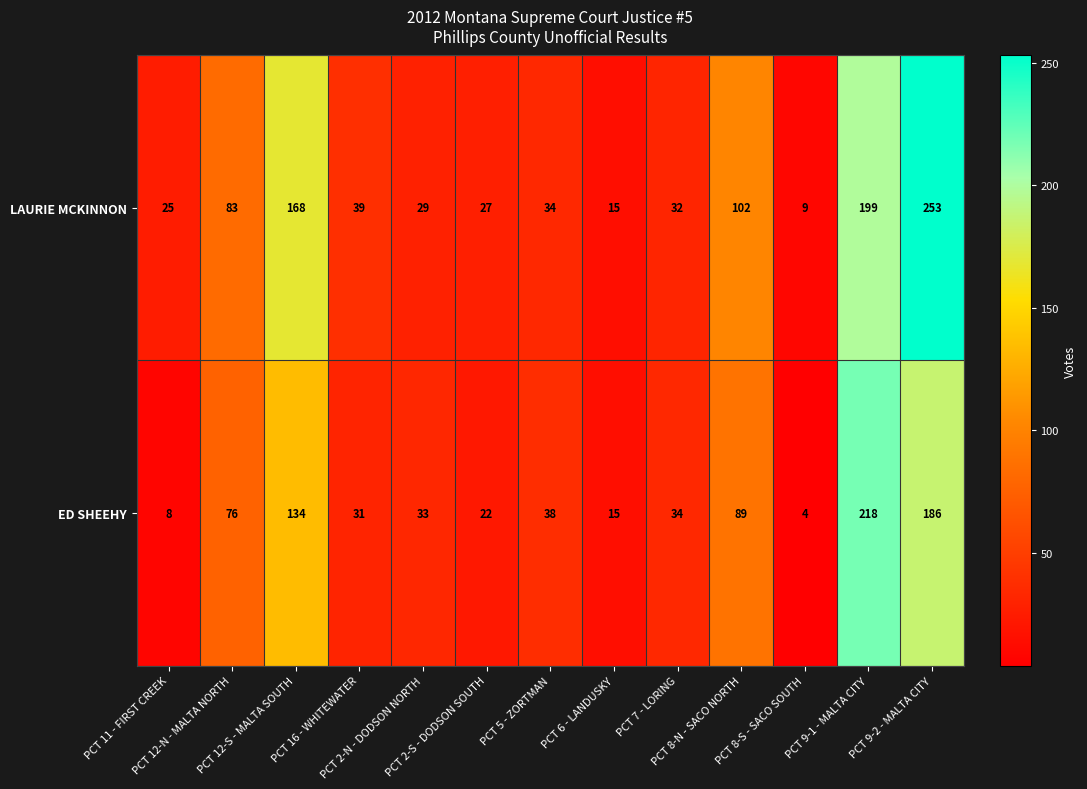

At which category is the sum across all series the highest?

PCT 9-2 - MALTA CITY